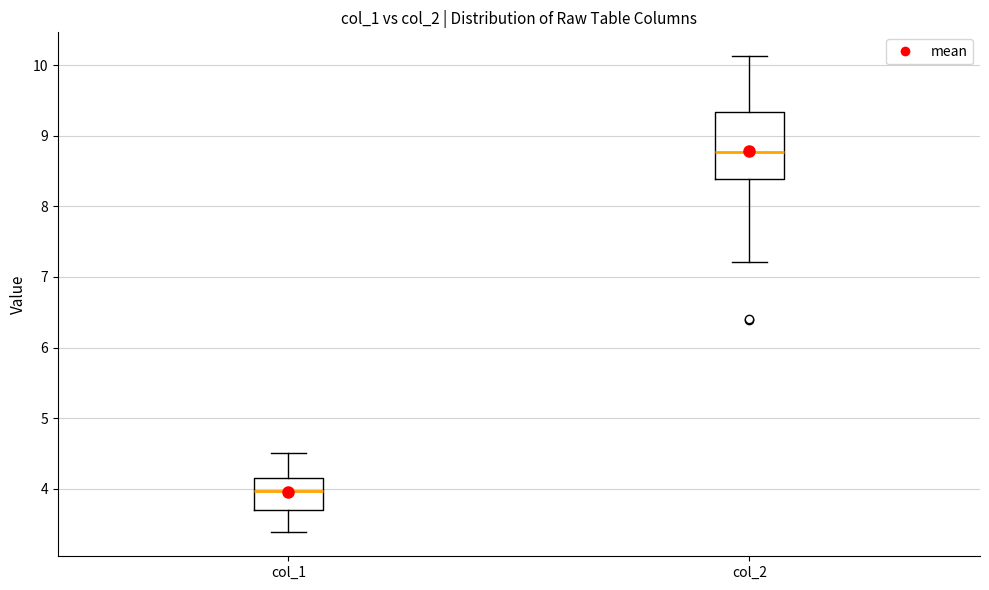

Where does the median line of the box for col_2 sit on the y-axis? The values are not printed on the chart, so give them approximately, as read against the axis.

8.8